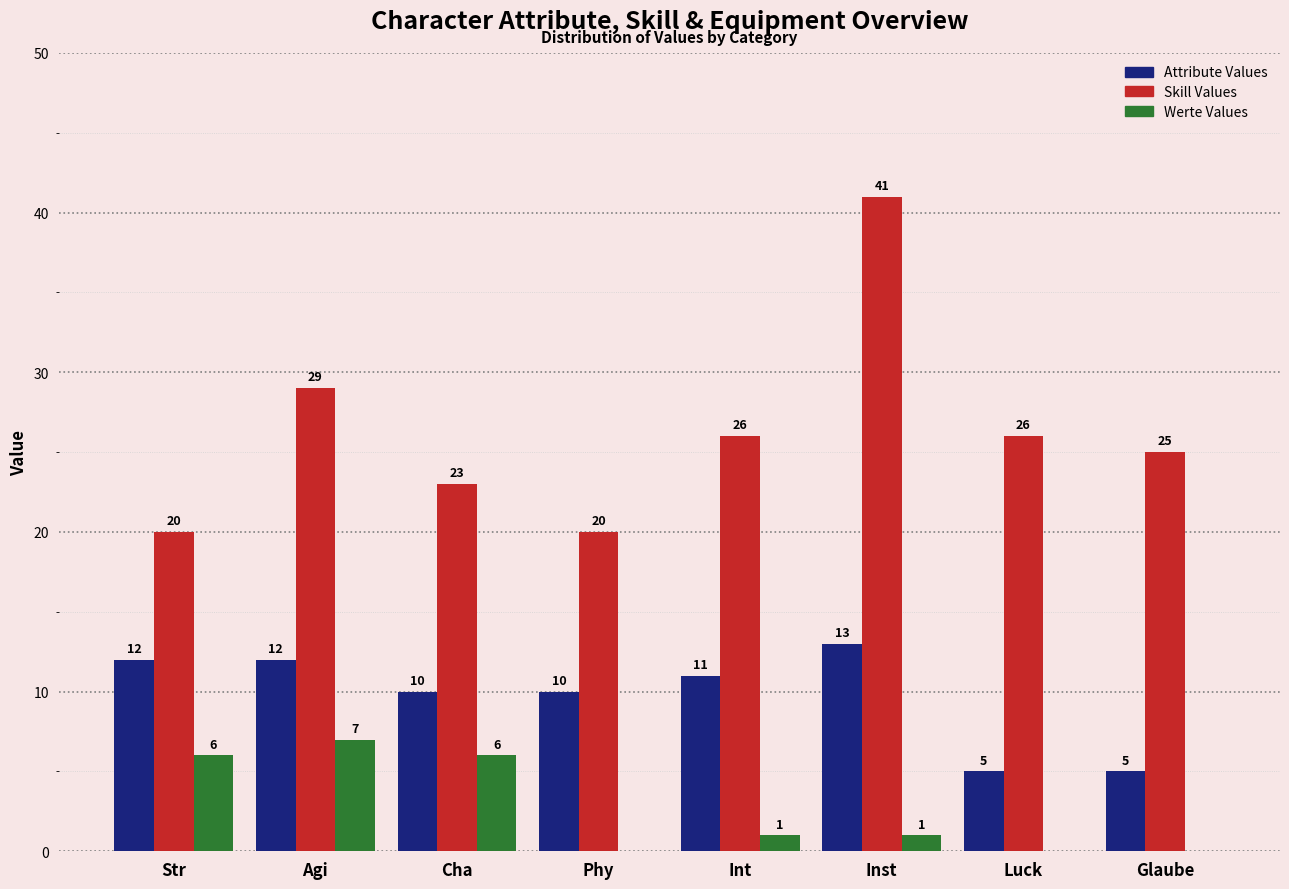

Reading left to right, list all the values displayed in this chart.

Attribute Values: Str=12	Agi=12	Cha=10	Phy=10	Int=11	Inst=13	Luck=5	Glaube=5
Skill Values: Str=20	Agi=29	Cha=23	Phy=20	Int=26	Inst=41	Luck=26	Glaube=25
Werte Values: Str=6	Agi=7	Cha=6	Phy=0	Int=1	Inst=1	Luck=0	Glaube=0